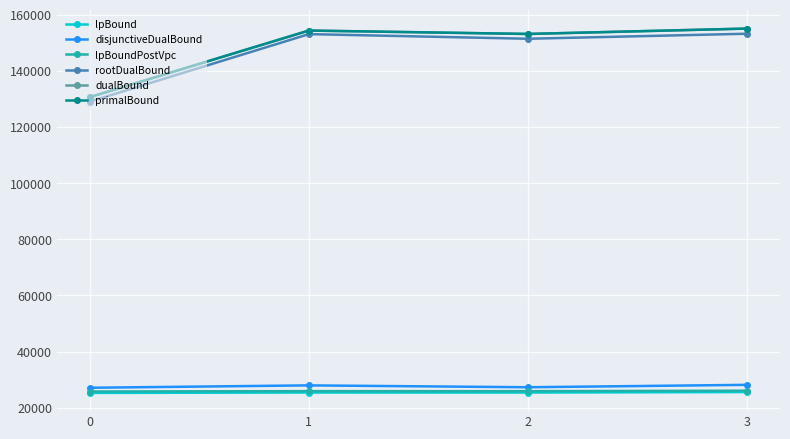

Where does the dualBound series first go above 154299?

1